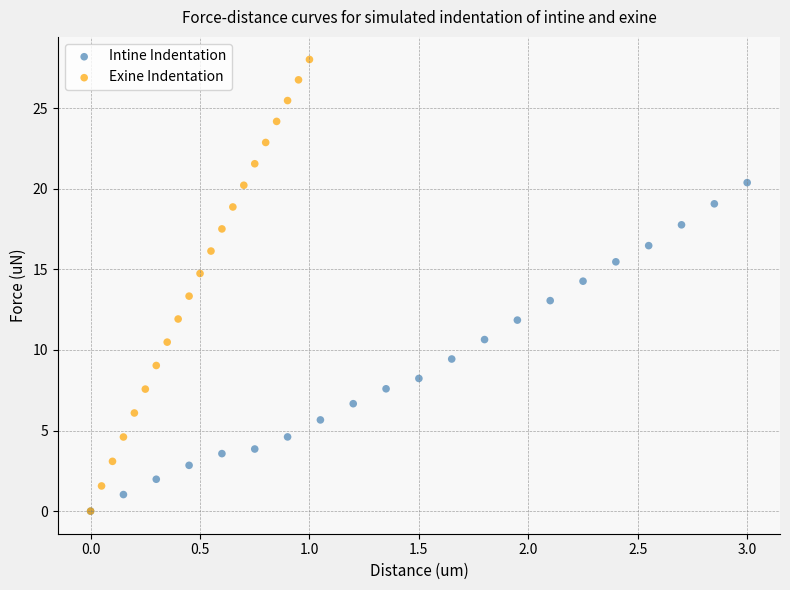

Which series reaches the maximum Y coordinate?

Exine Indentation